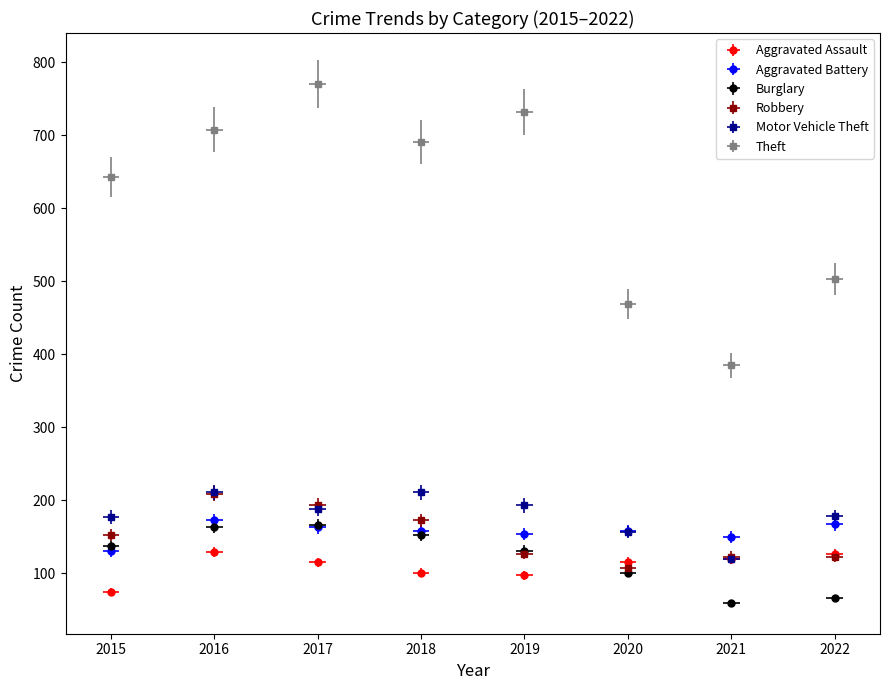

How many lines are shown in the chart?

6